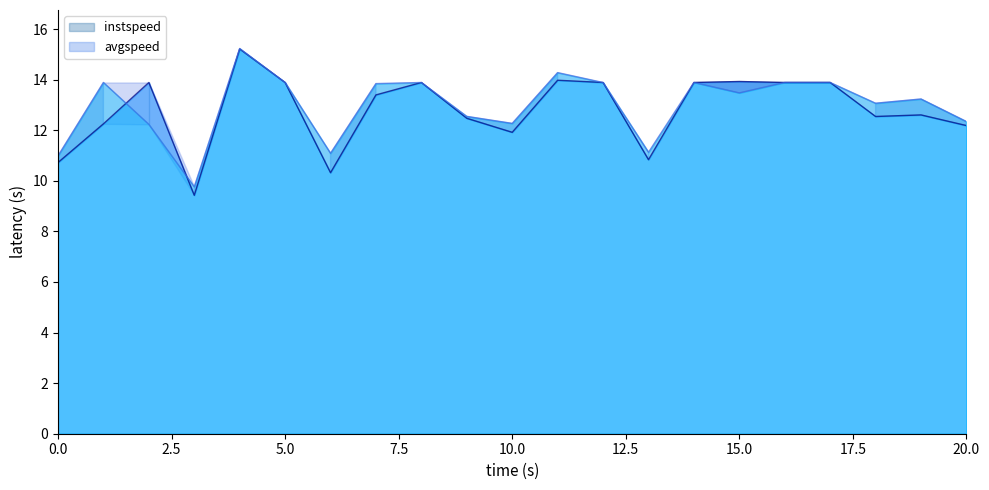

Between 17.5 and 16, which series saw the biggest shift?

instspeed_line